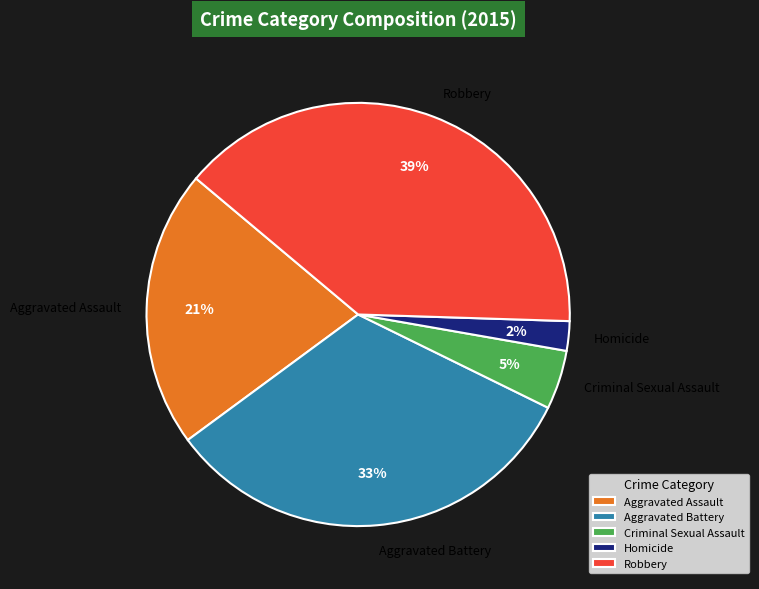

Which has a higher value, Homicide or Aggravated Assault?

Aggravated Assault